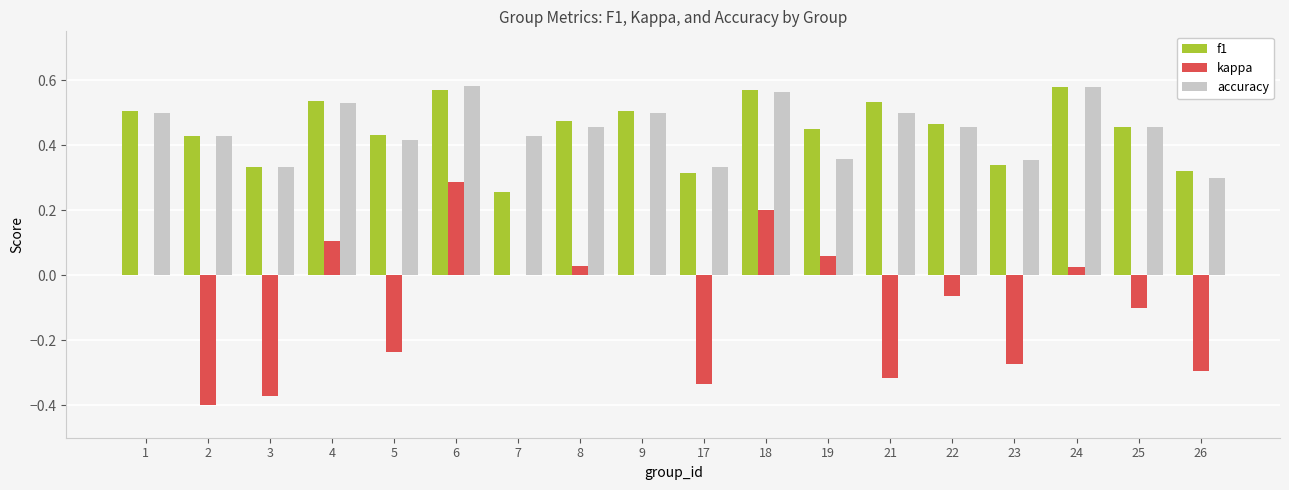

Is it true that kappa equals -0.0 at 25?

False